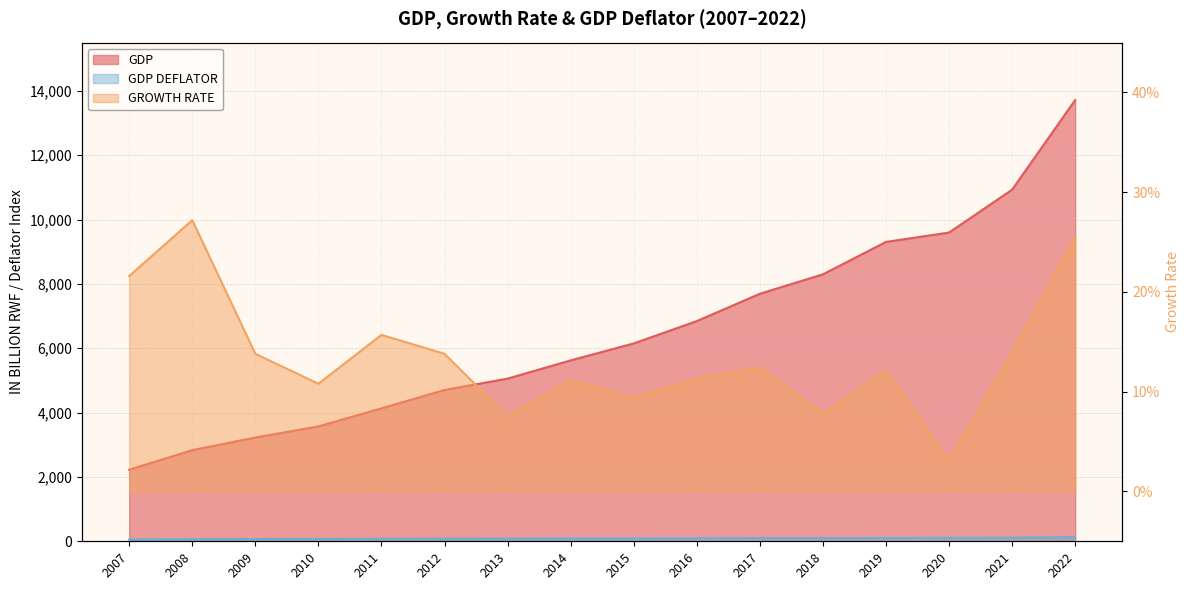

True or false: GDP DEFLATOR and GDP intersect in this chart.

False